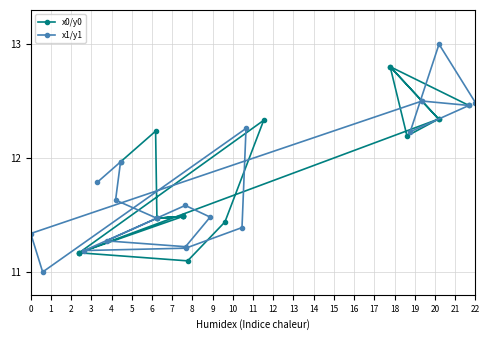

How many data points in x1/y1 are above 11?

19